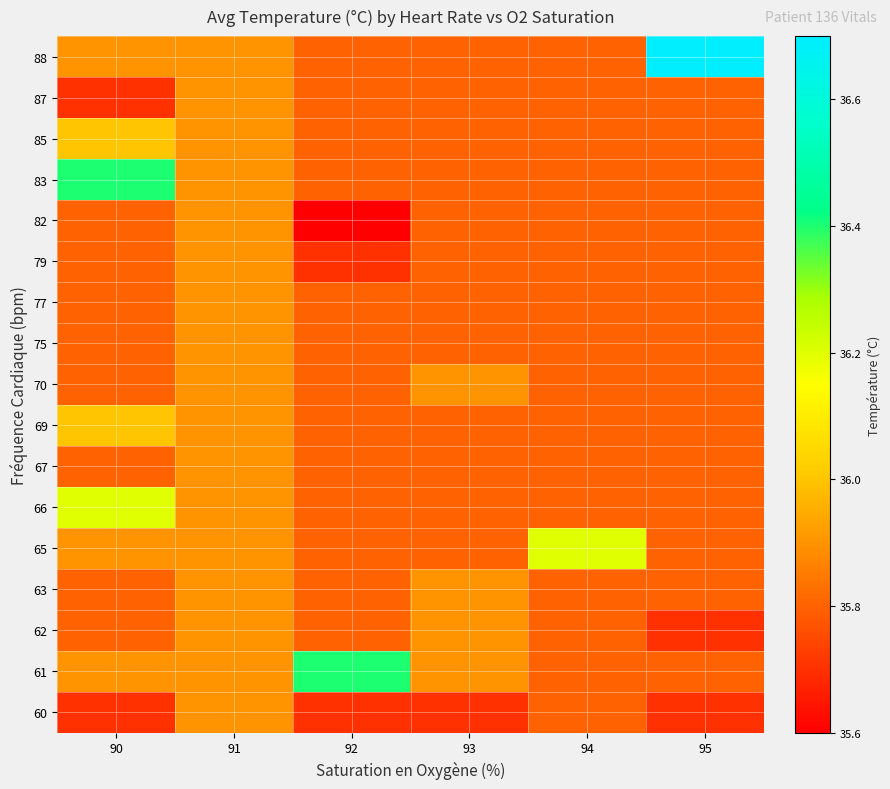

What is the maximum value shown in the chart?

36.7